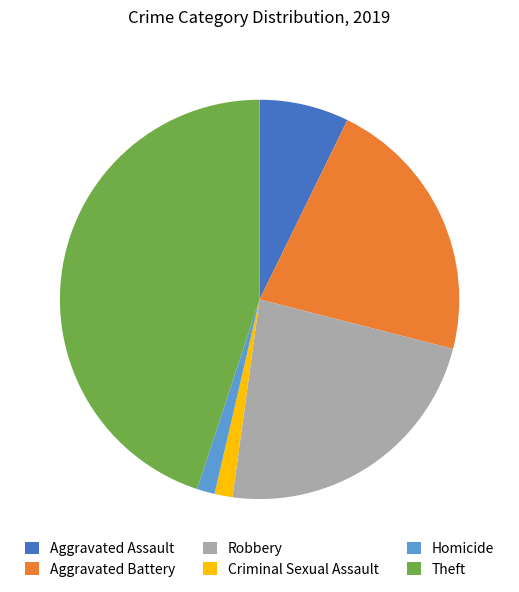

Combined, do Criminal Sexual Assault and Aggravated Assault account for over 50%?

No